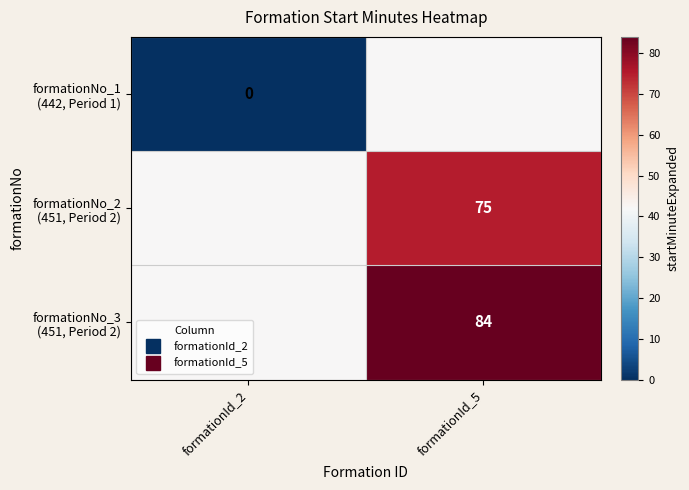

Count the number of categories in the chart.

2